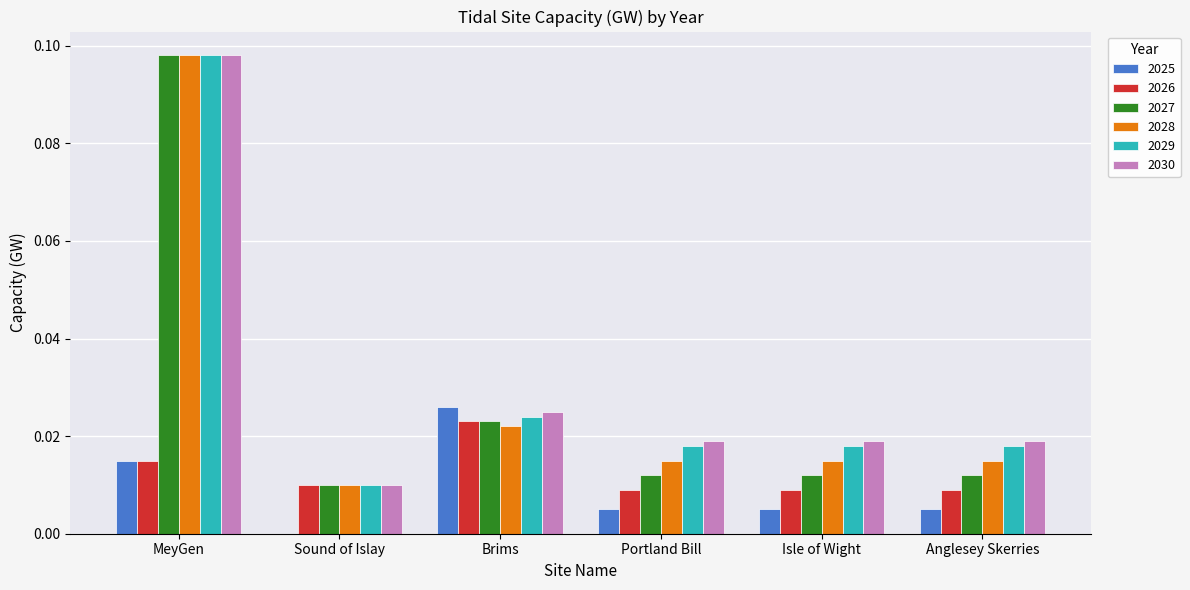

Is it true that 2025 equals 0.0 at Sound of Islay?

True